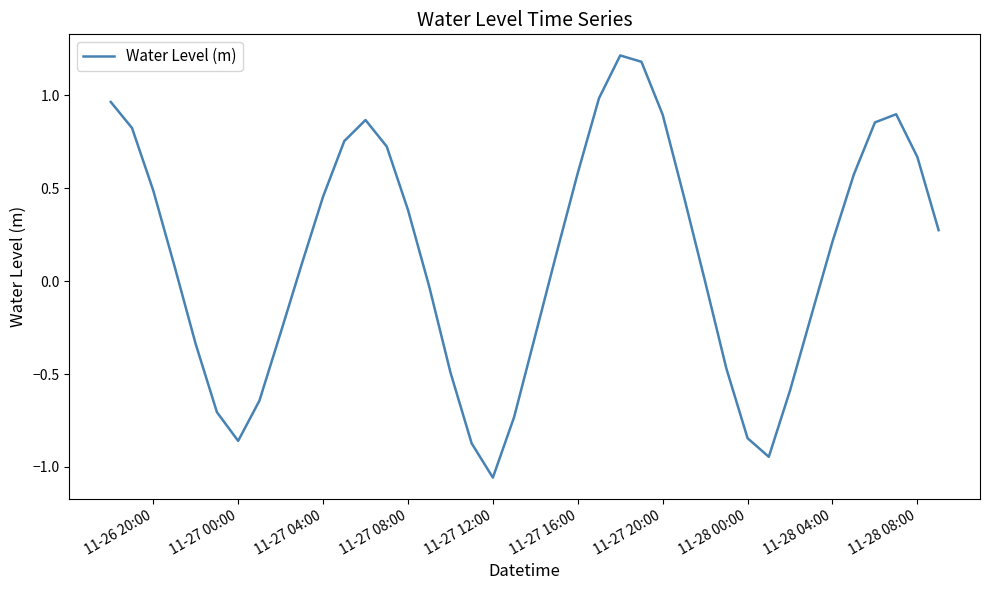

What is the maximum value shown in the chart?

1.2